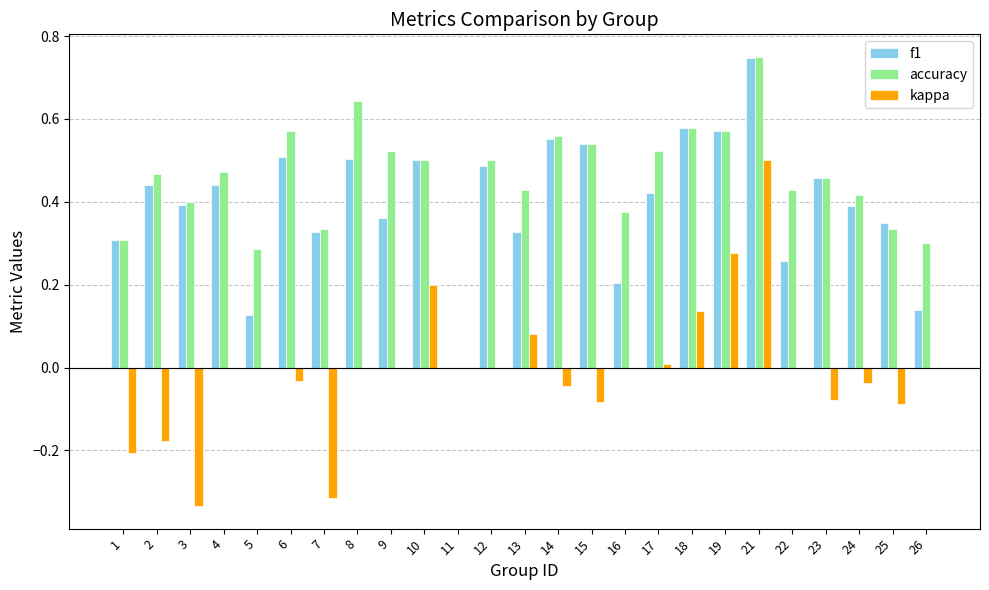

Are the bars horizontal?

No